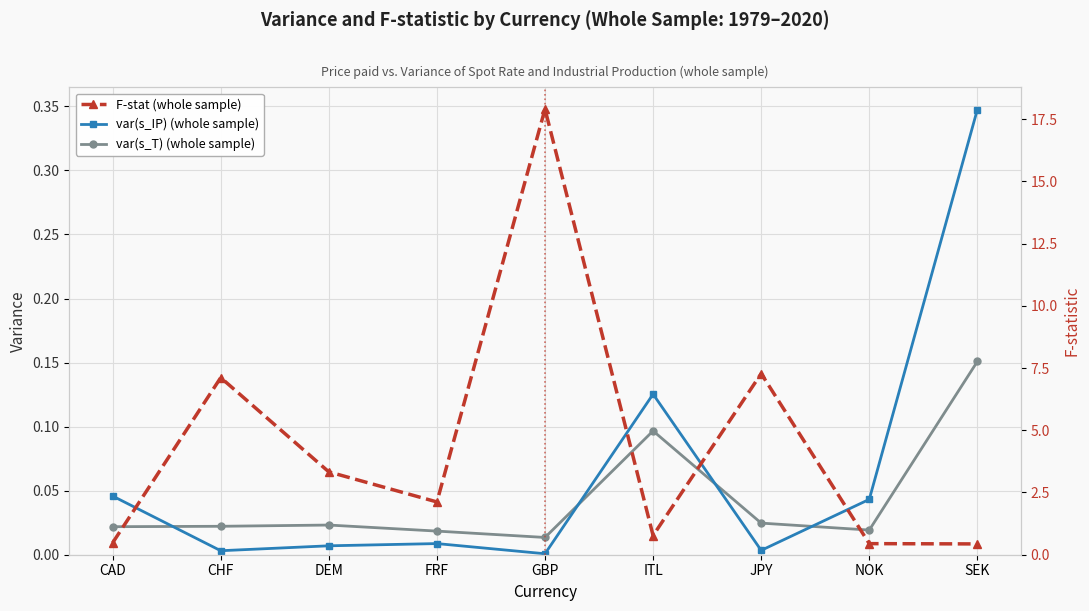

Which series has the largest range (max minus min)?

F-stat (whole sample)